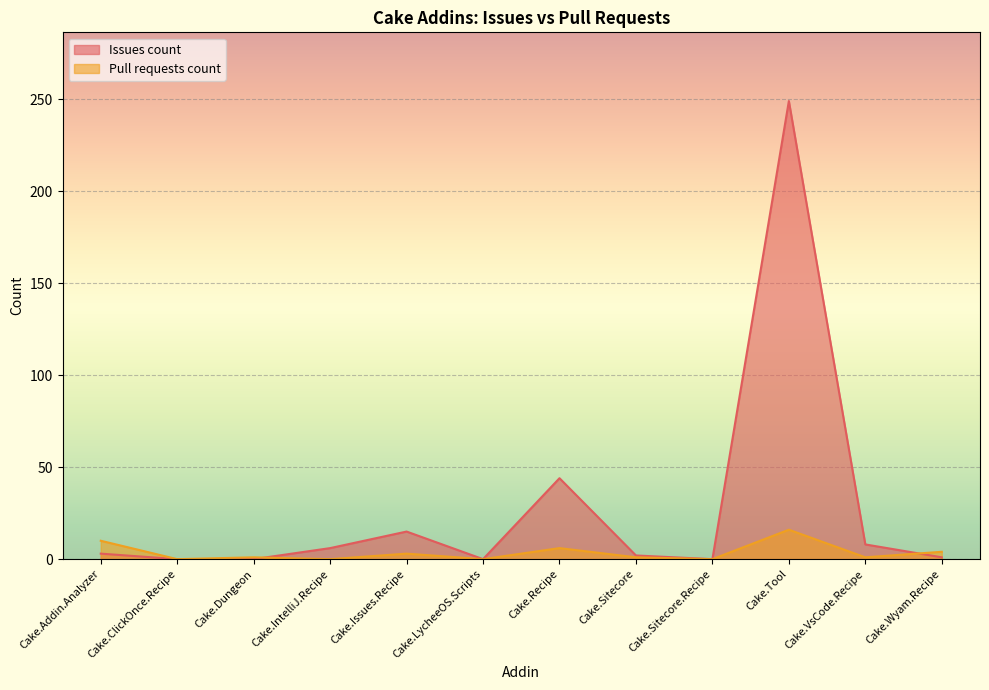

The Pull requests count series shows 1 at Cake.Dungeon. True or false?

False